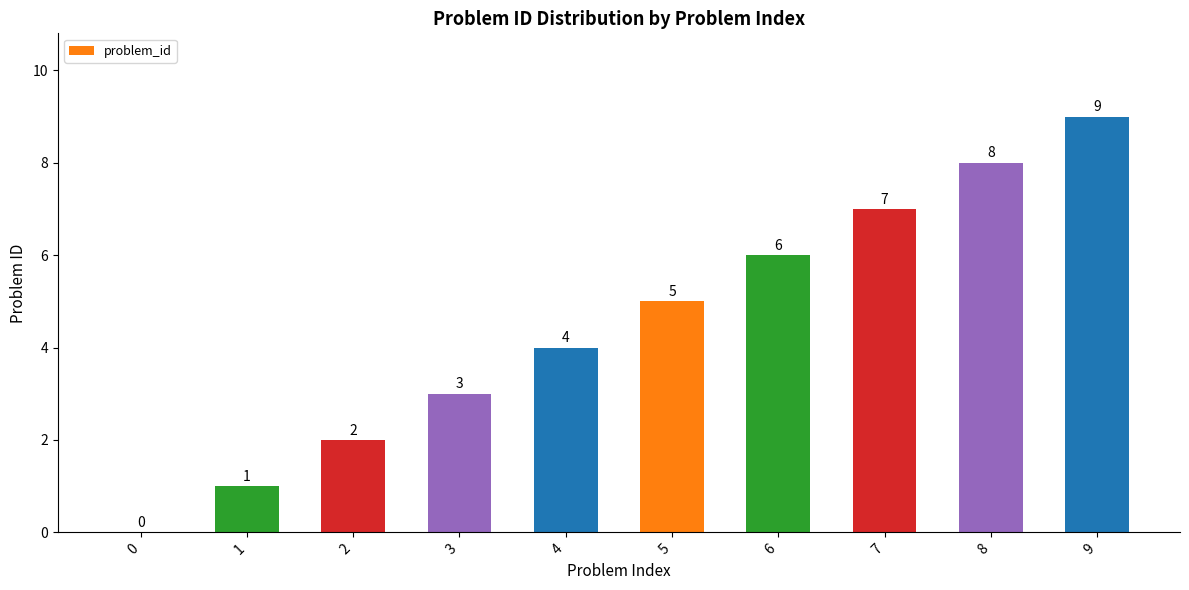

How many positive values are there?

9